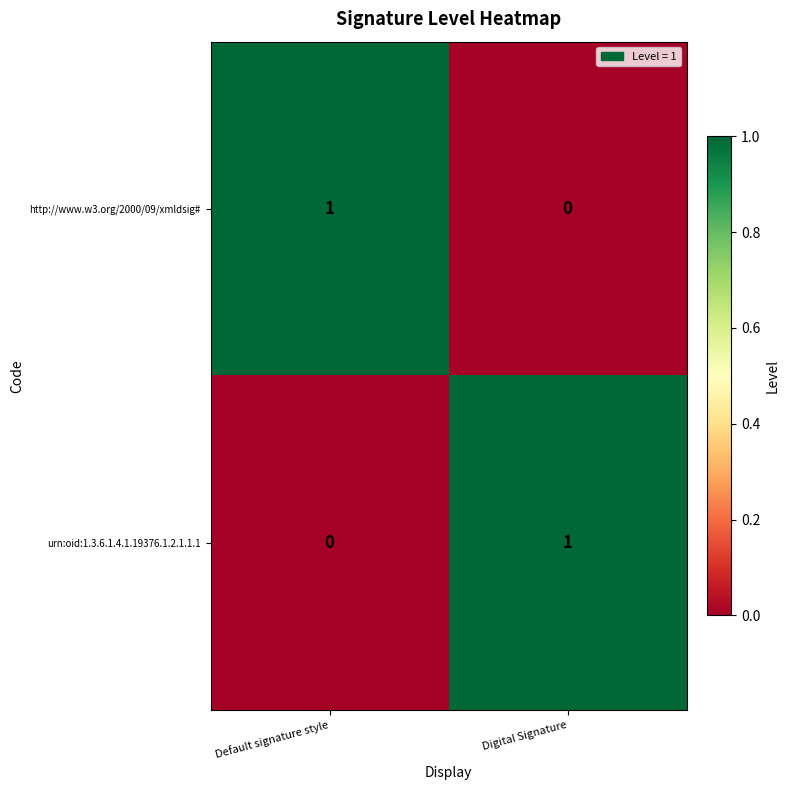

What is the difference between the highest and lowest values at Digital Signature?

1